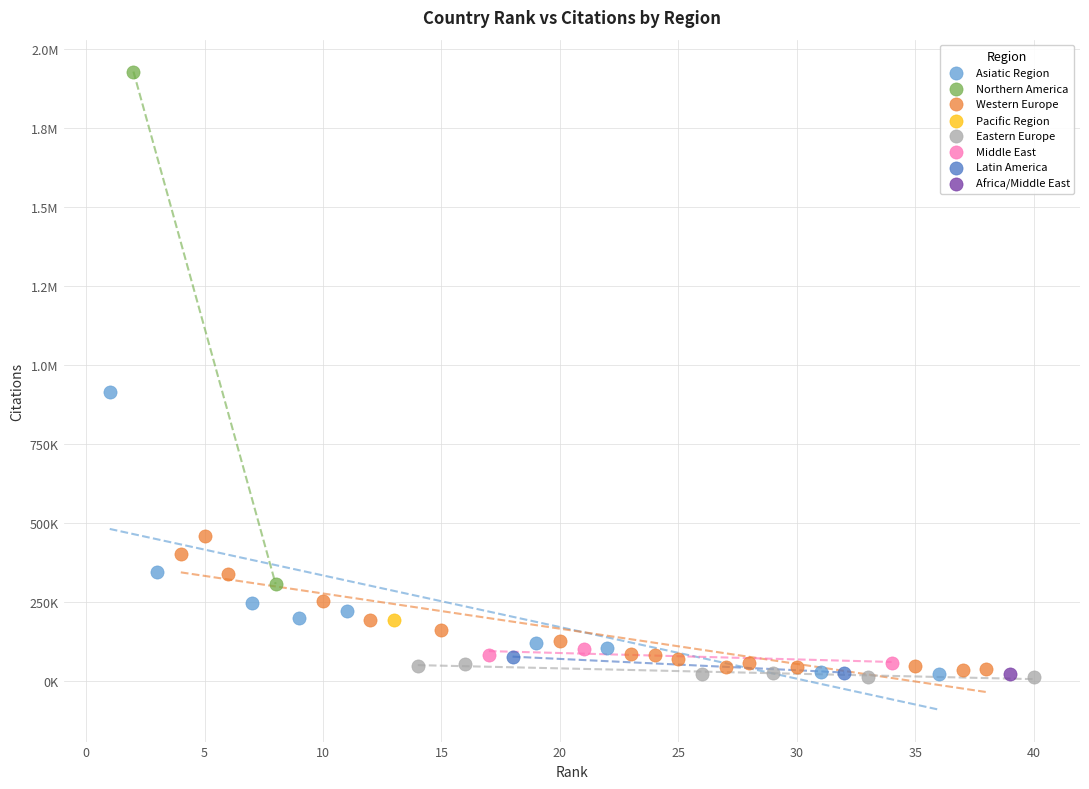

What are all the series names shown in the legend?

Asiatic Region, Northern America, Western Europe, Pacific Region, Eastern Europe, Middle East, Latin America, Africa/Middle East